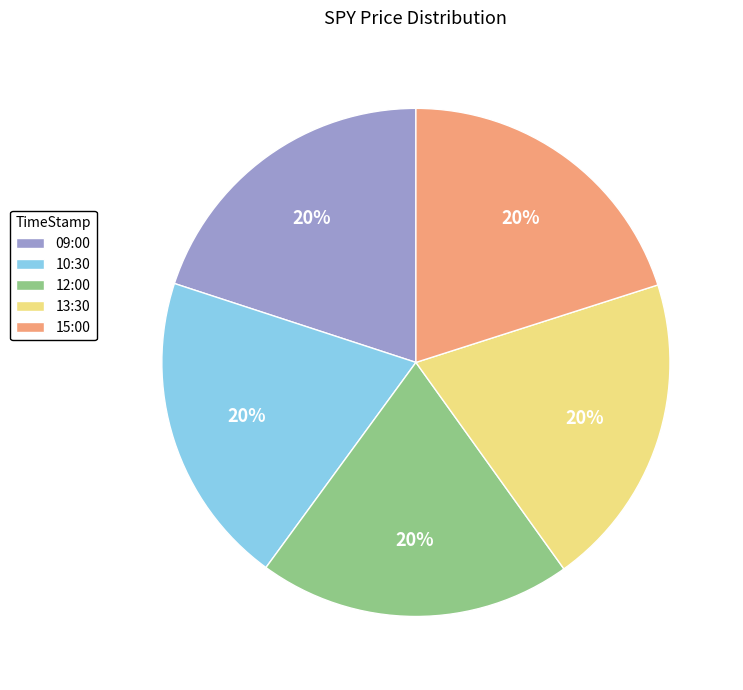

To the nearest percent, what portion does 13:30 represent?

20%